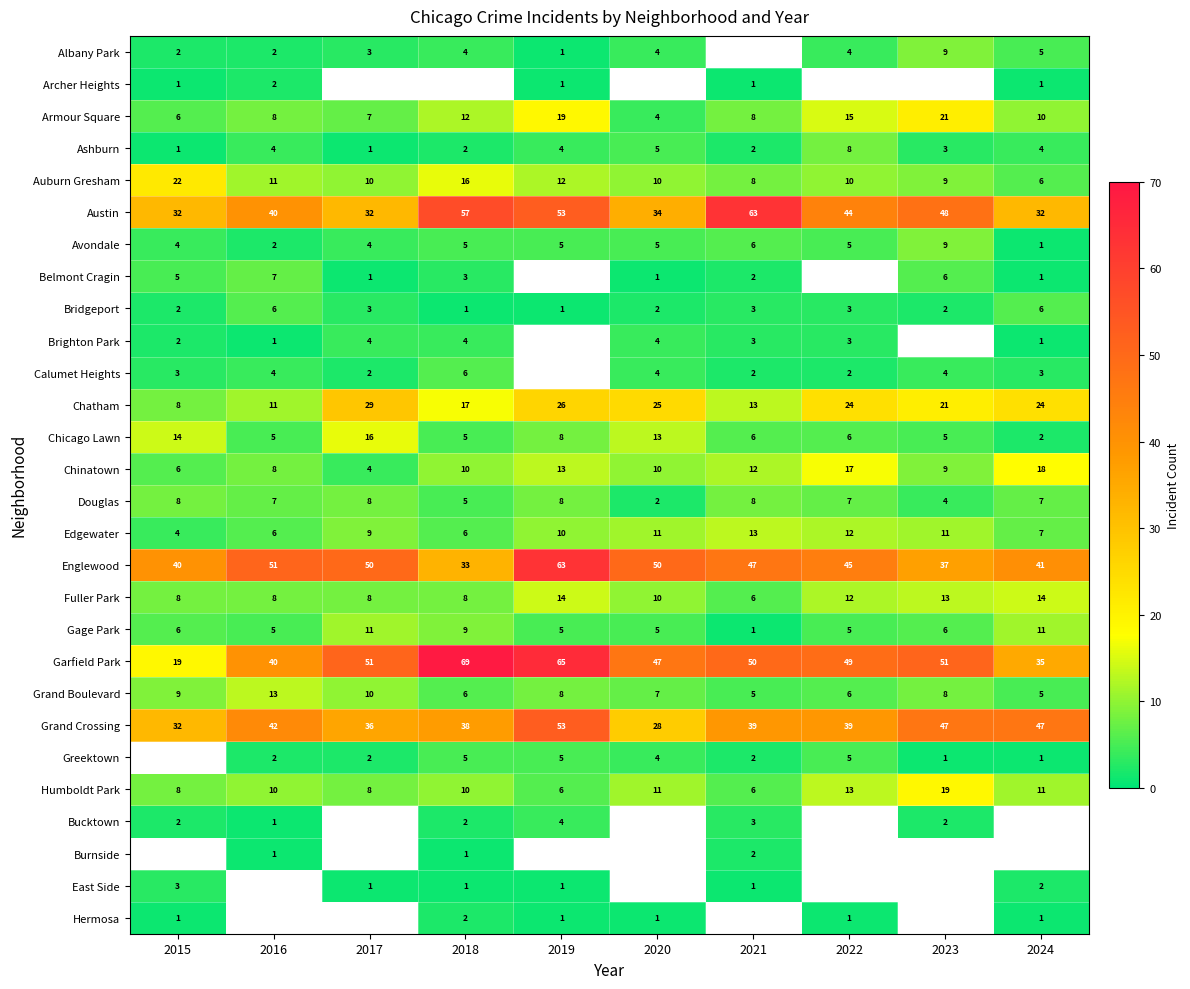

The Grand Crossing series shows 11.5 at 2017. True or false?

False